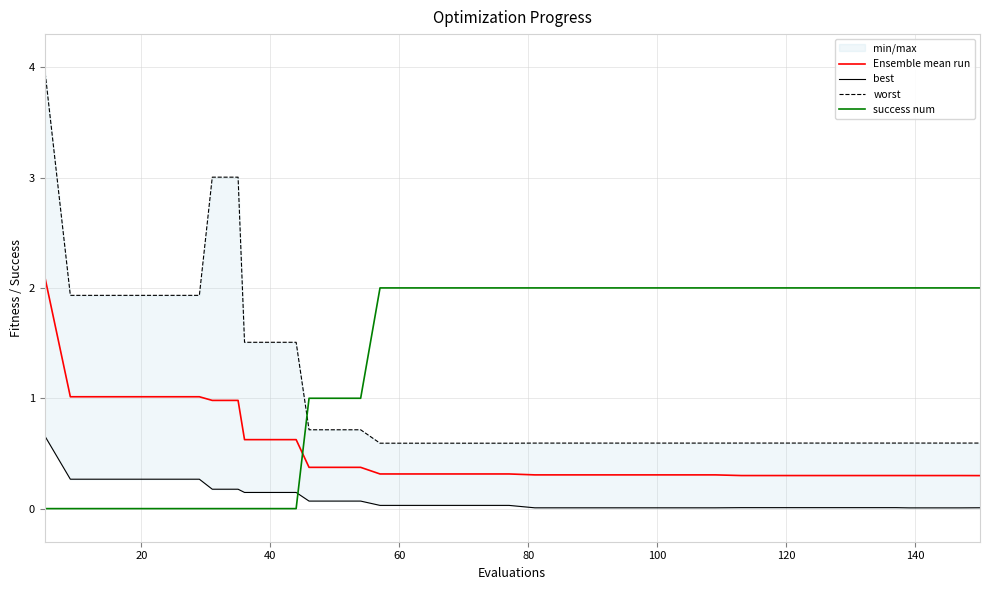

What is the lowest value of the Ensemble mean run series?

0.3